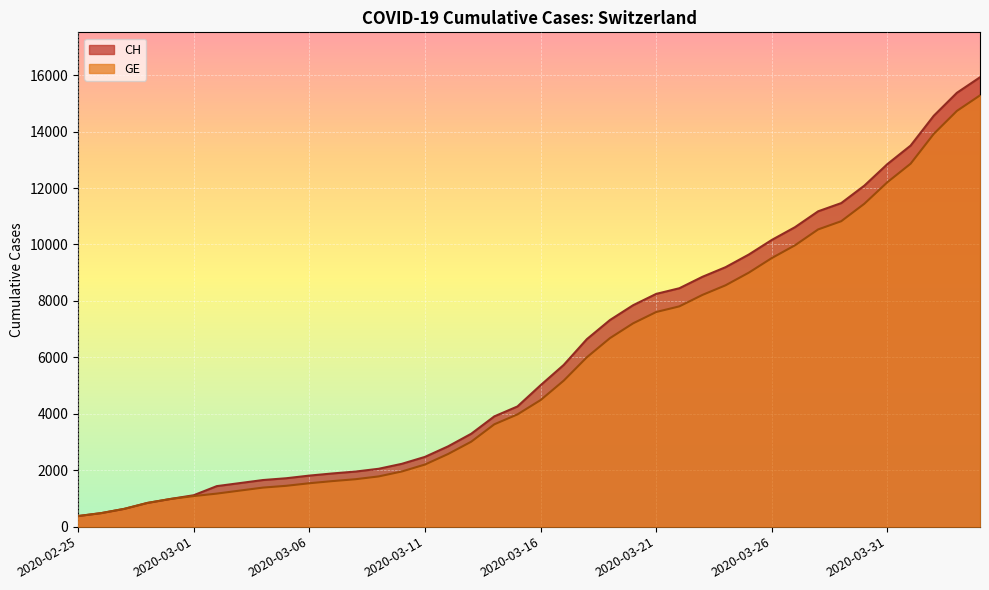

At how many categories does at least one series exceed 15908?

1